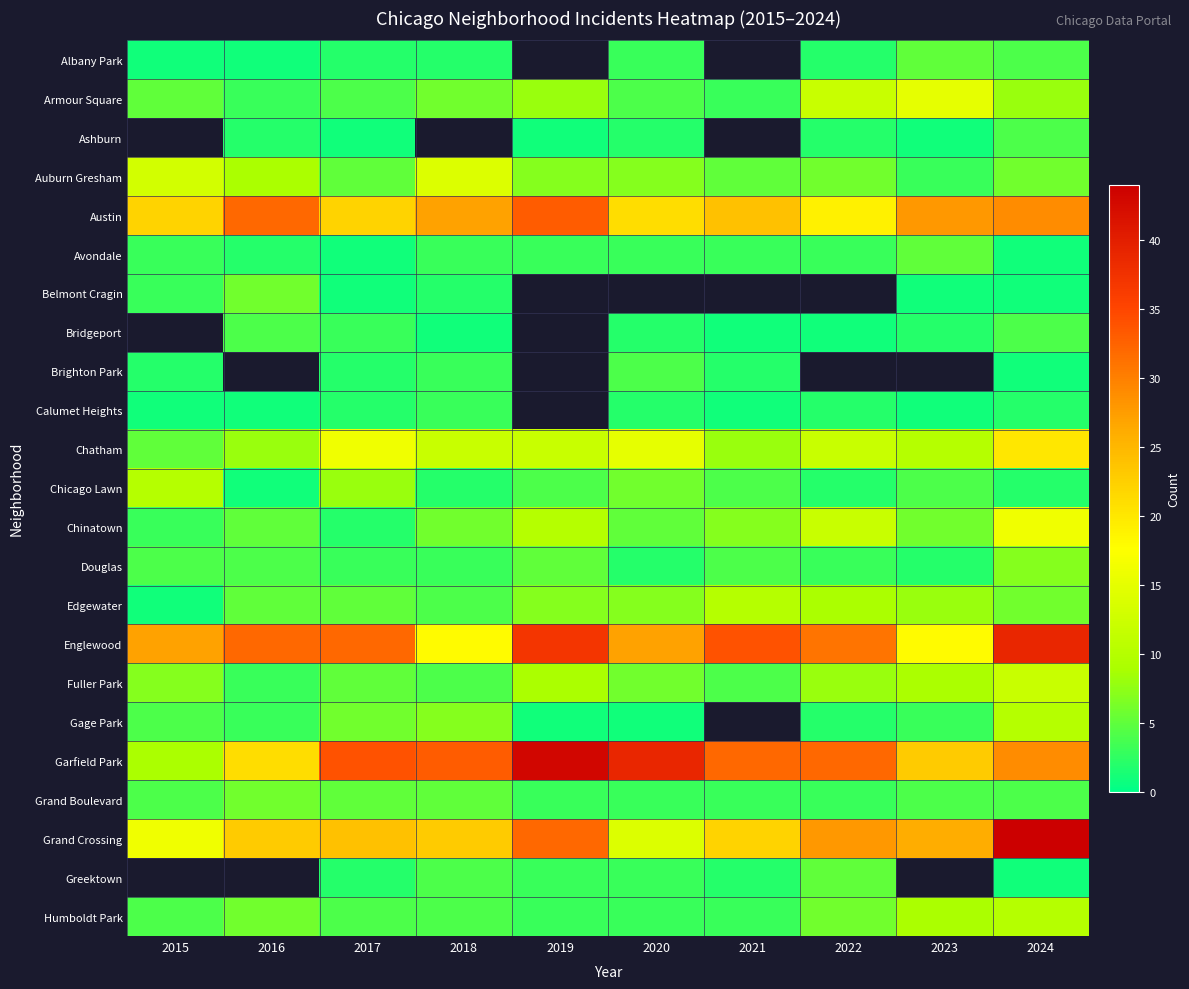

At which category does the chart reach its minimum across all series?

2015